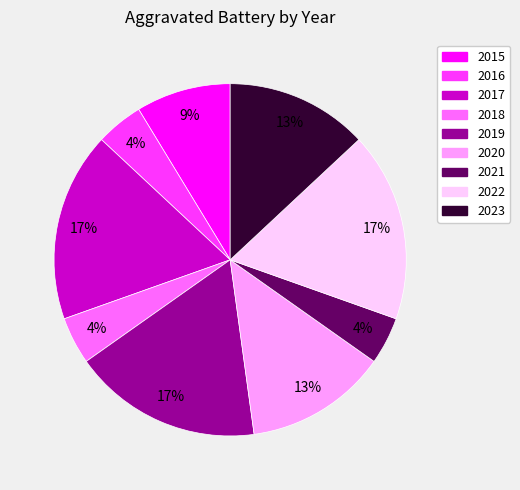

How many slices are in this pie chart?

9